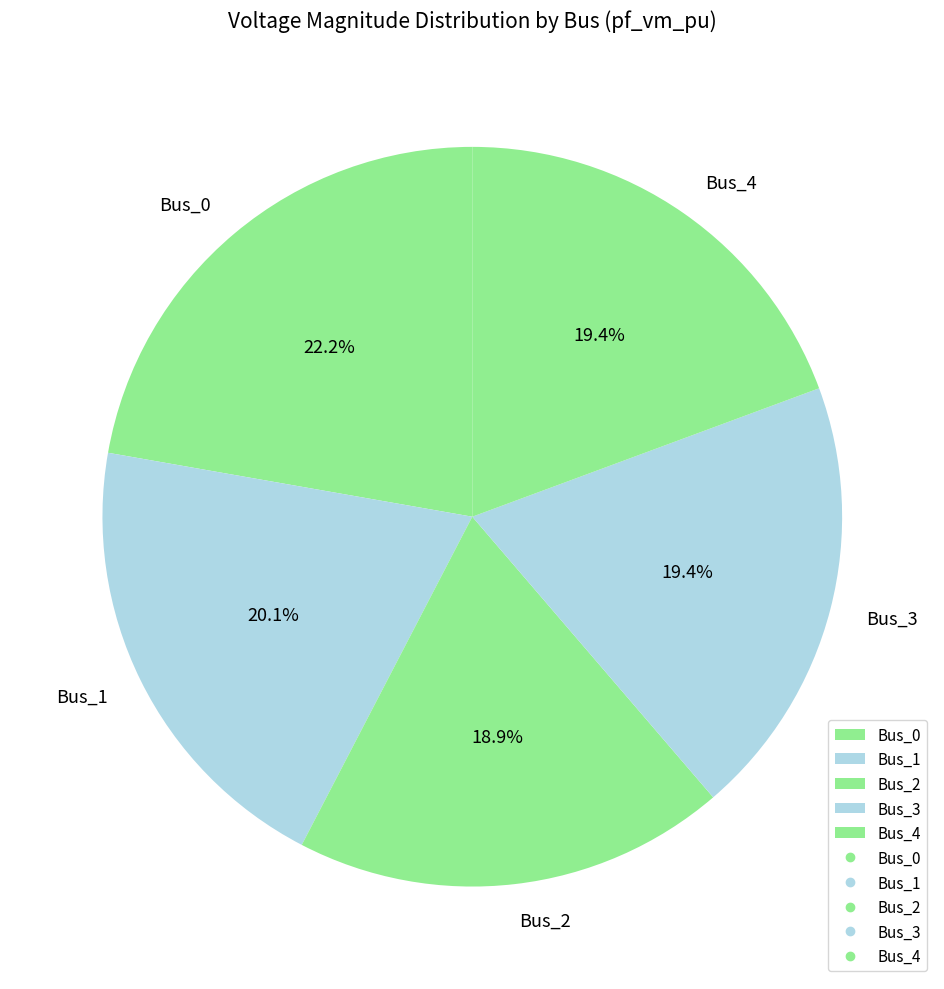

True or false: Bus_3 accounts for 6% of the total.

False